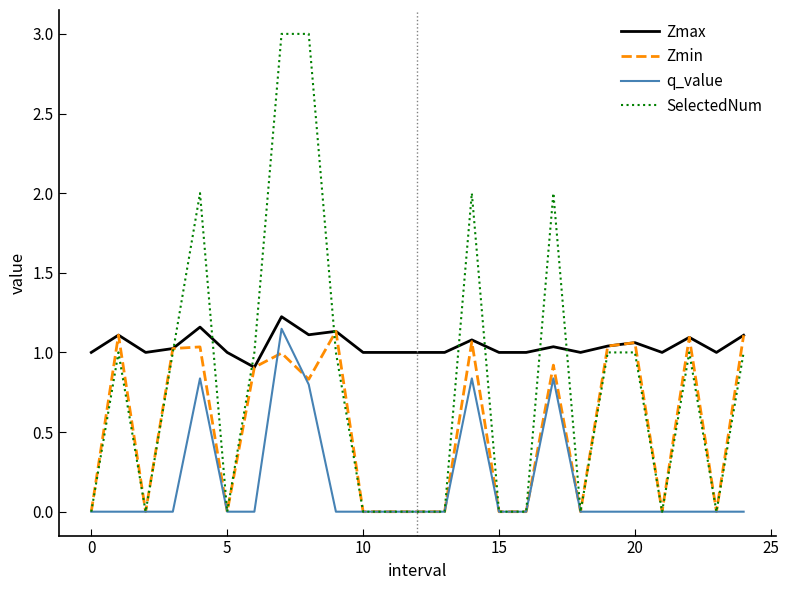

True or false: Zmax and q_value intersect in this chart.

False